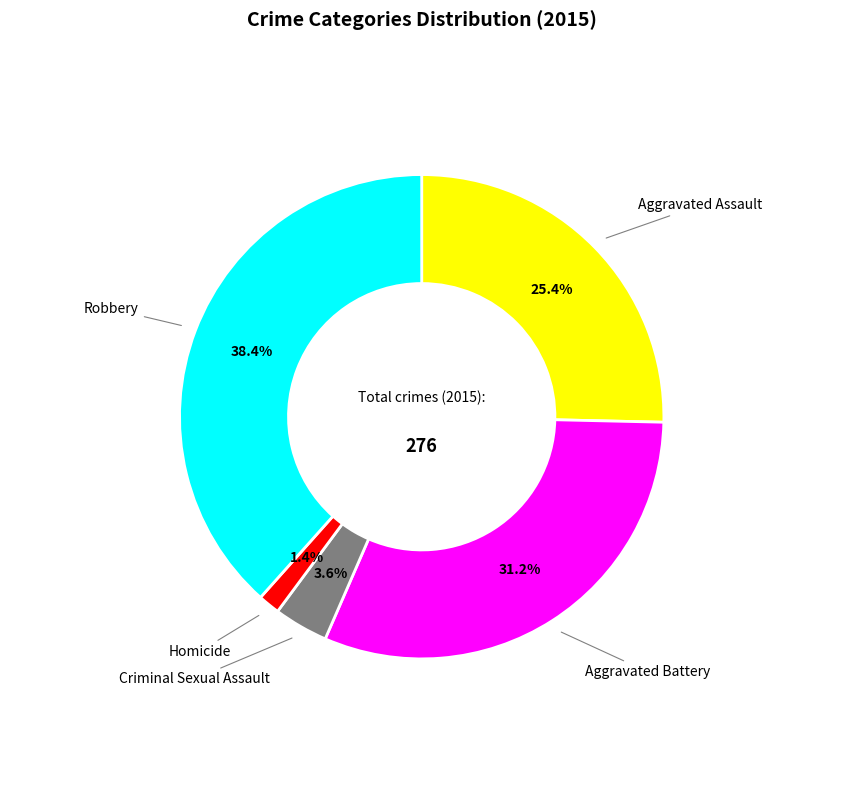

Combined, do Robbery and Criminal Sexual Assault account for over 50%?

No